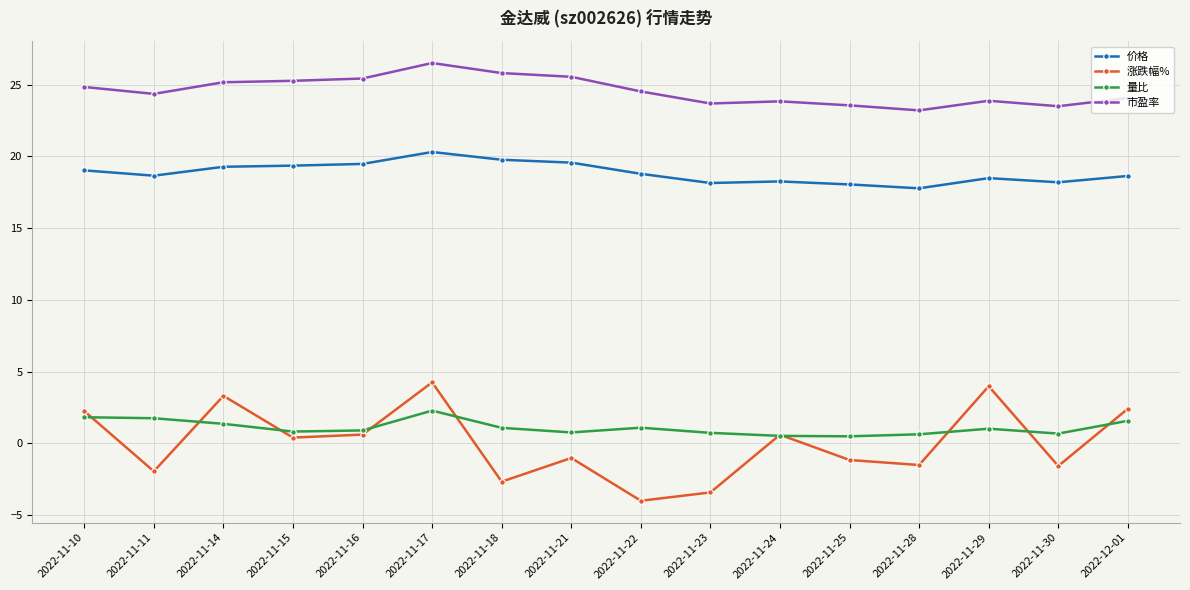

True or false: 市盈率 has a value of 42.8 at 2022-11-14.

False